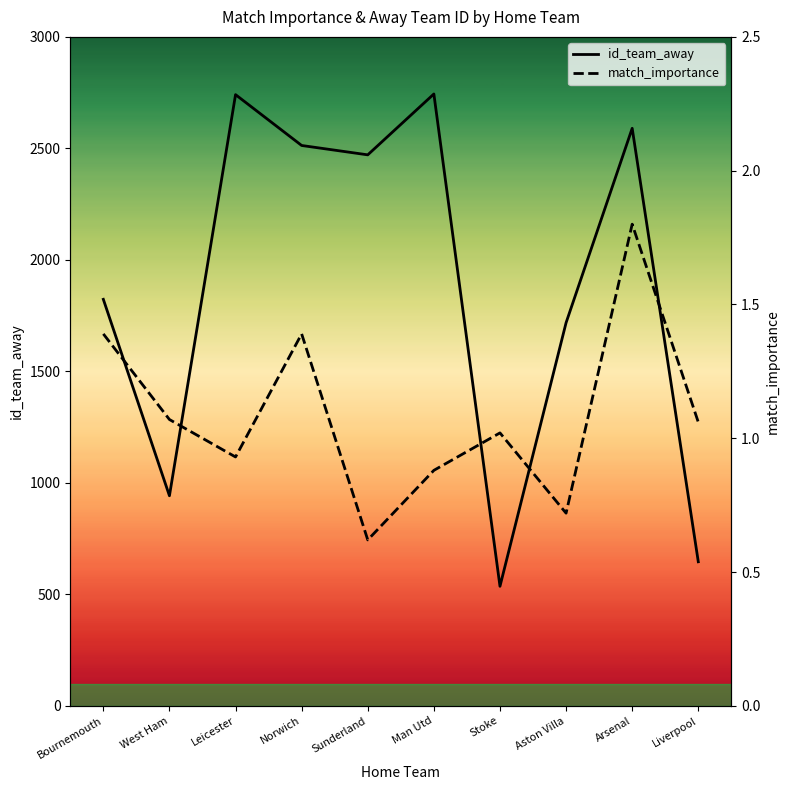

Which series has the widest spread of values?

id_team_away